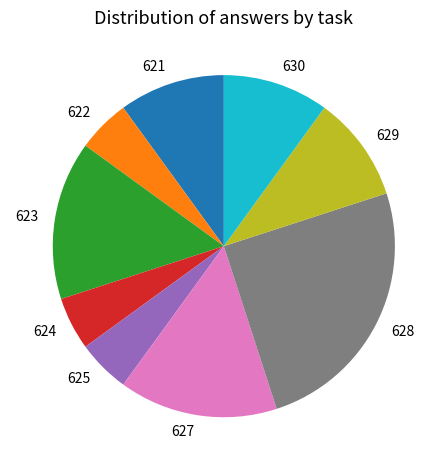

Which slice is the largest?

628